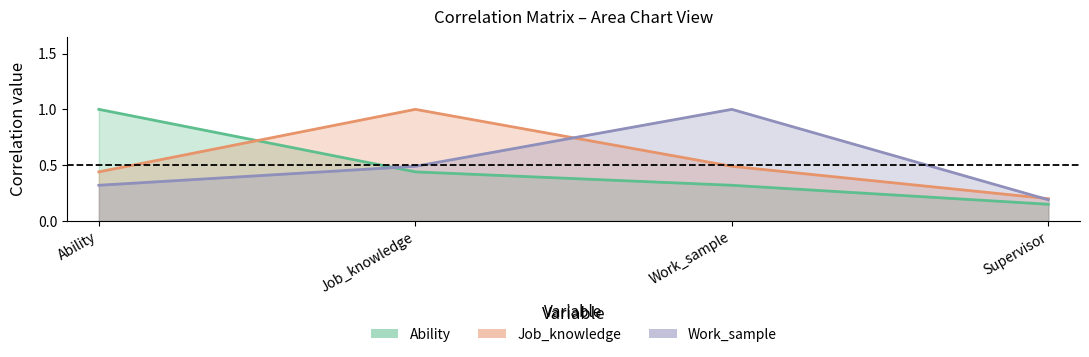

What is the minimum value for Ability?

0.1